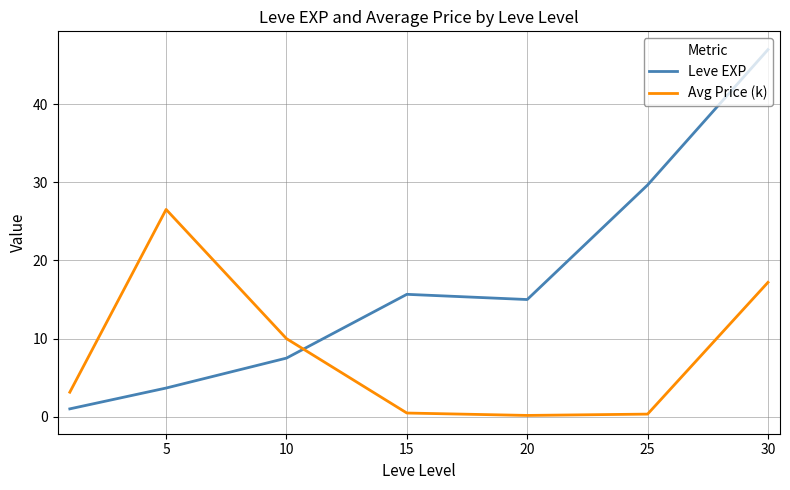

How many interior local peaks does the Leve EXP series have?

1